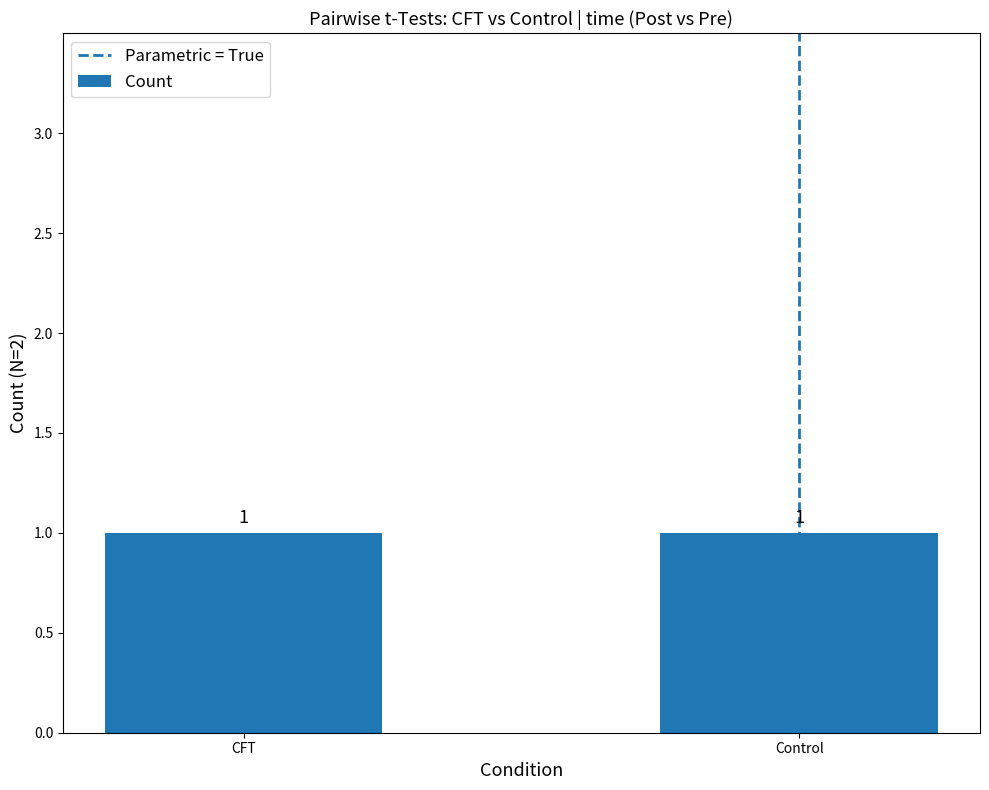

Rank the categories by Count value from lowest to highest.

CFT, Control